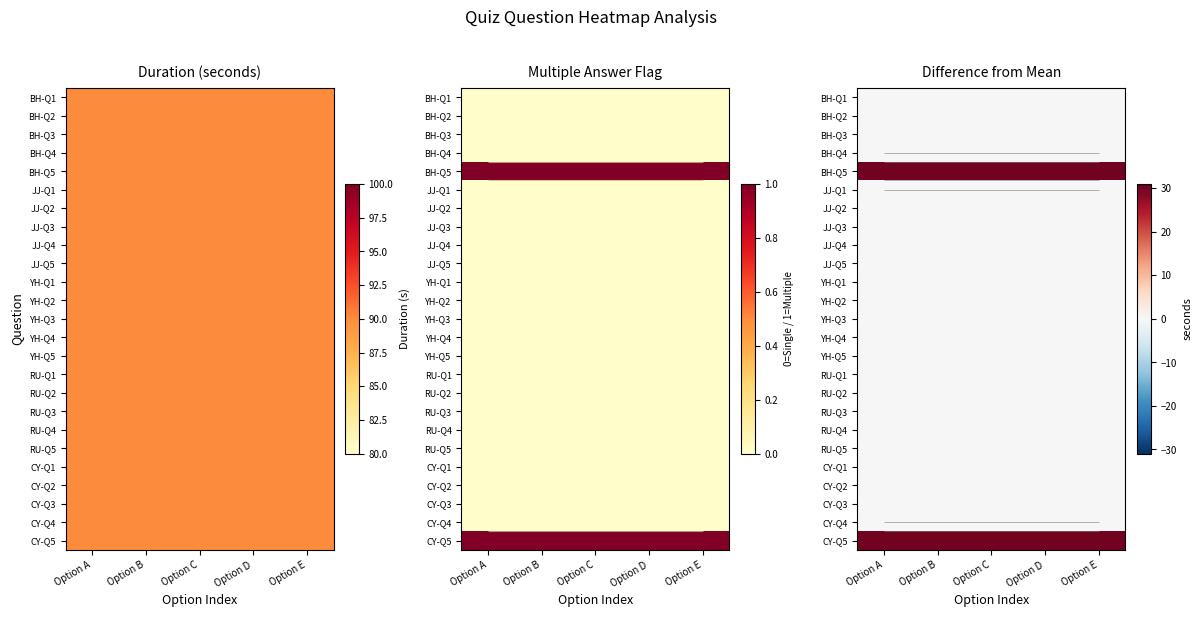

The RU-Q4 series shows 0 at Option B. True or false?

True